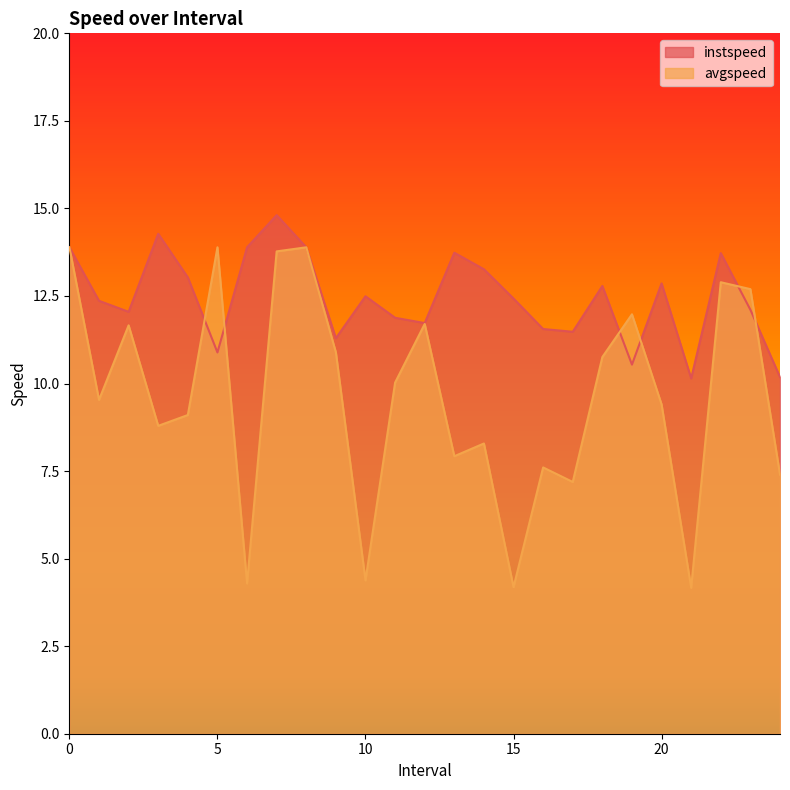

Which series changed the most between 0 and 16?

avgspeed